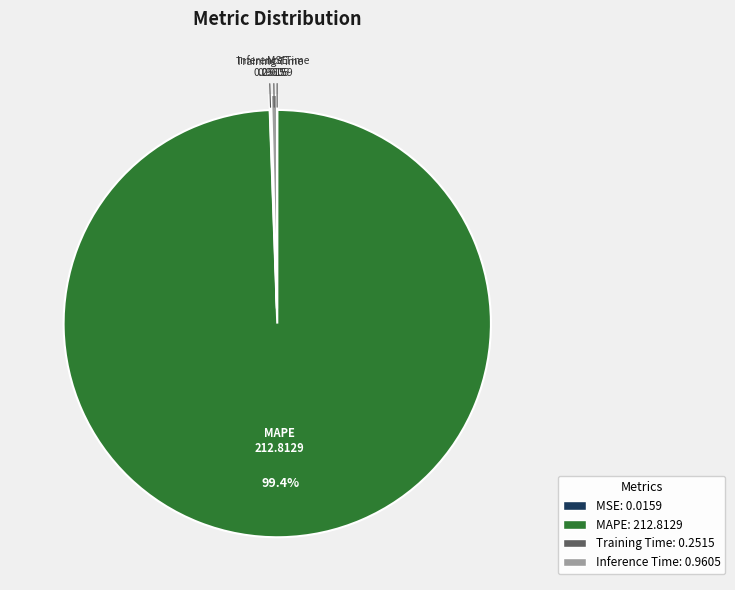

Is there a majority slice in this chart?

Yes